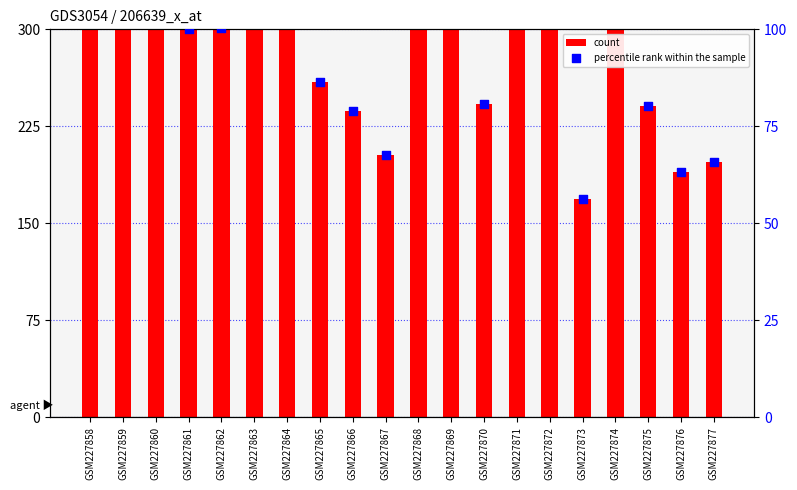

What are all the series names shown in the legend?

count, percentile rank within the sample